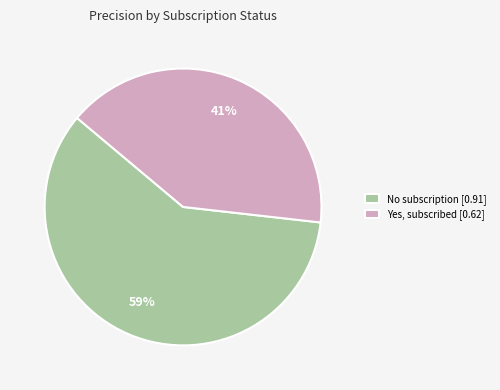

What is the largest slice in the pie chart?

No subscription